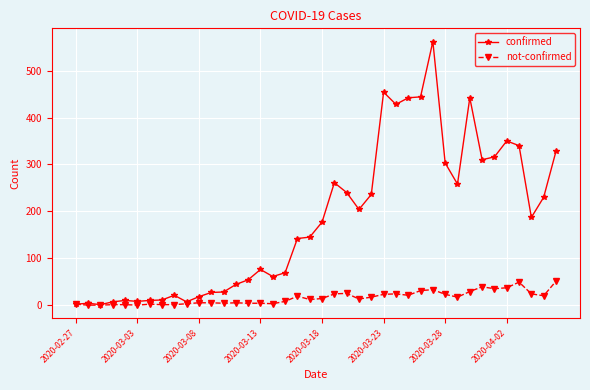

What are all the series names shown in the legend?

confirmed, not-confirmed